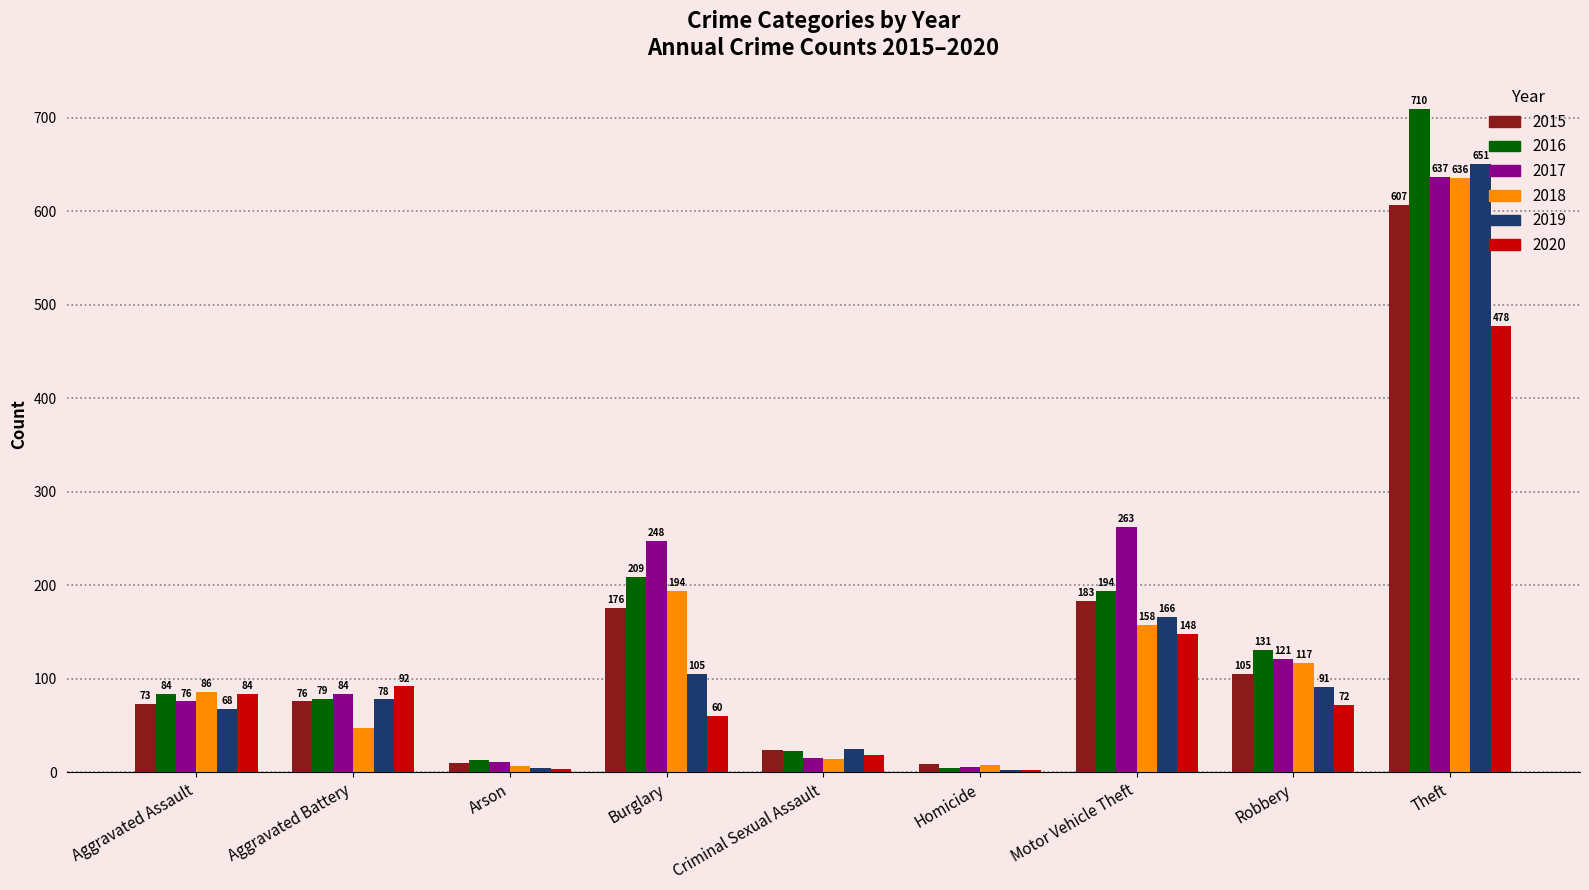

Reading left to right, extract all data points from this chart.

2015: 73	76	10	176	24	9	183	105	607
2016: 84	79	13	209	23	5	194	131	710
2017: 76	84	11	248	15	6	263	121	637
2018: 86	47	7	194	14	8	158	117	636
2019: 68	78	5	105	25	3	166	91	651
2020: 84	92	4	60	19	2	148	72	478